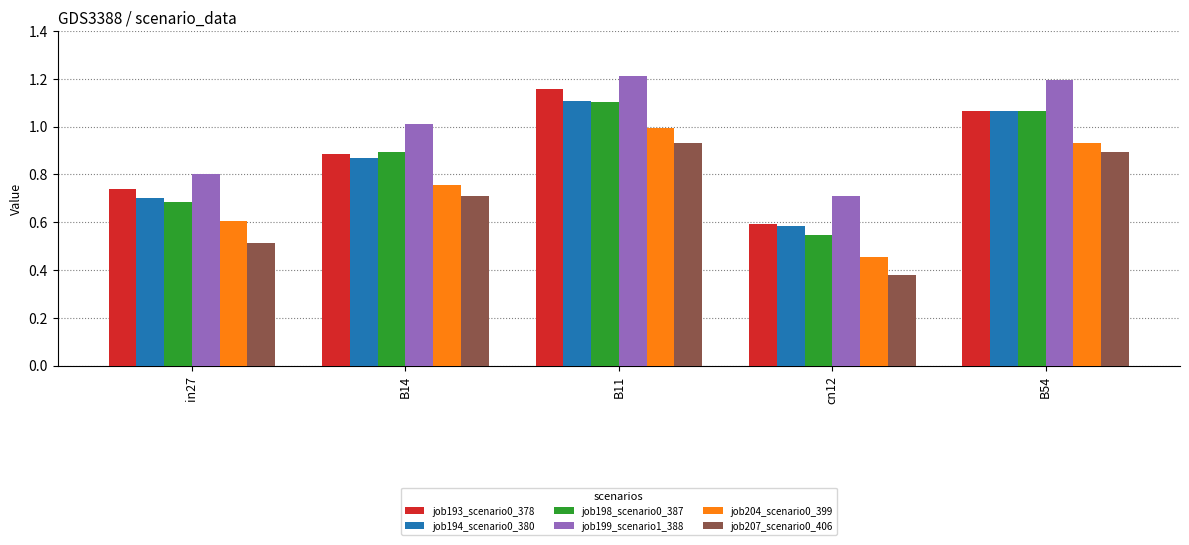

At which label does job207_scenario0_406 reach its peak?

B11